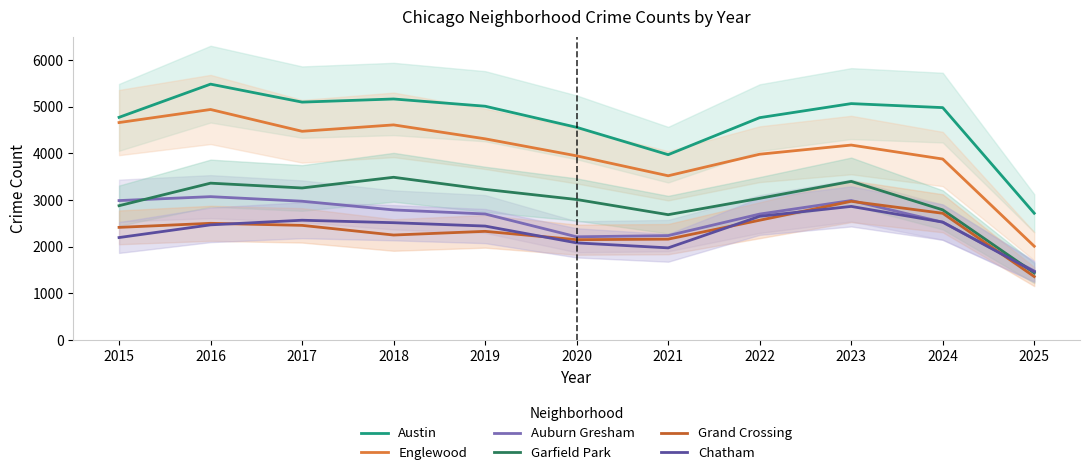

What is the total value across all series at 2024?

19408